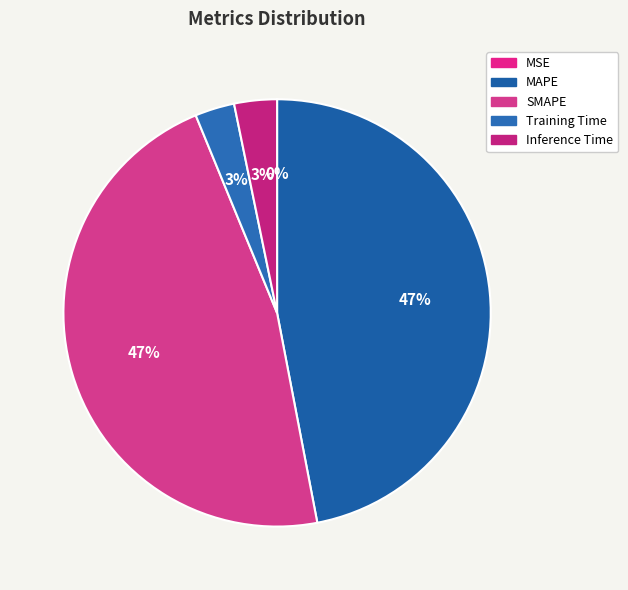

Between MSE and Inference Time, which is larger?

Inference Time